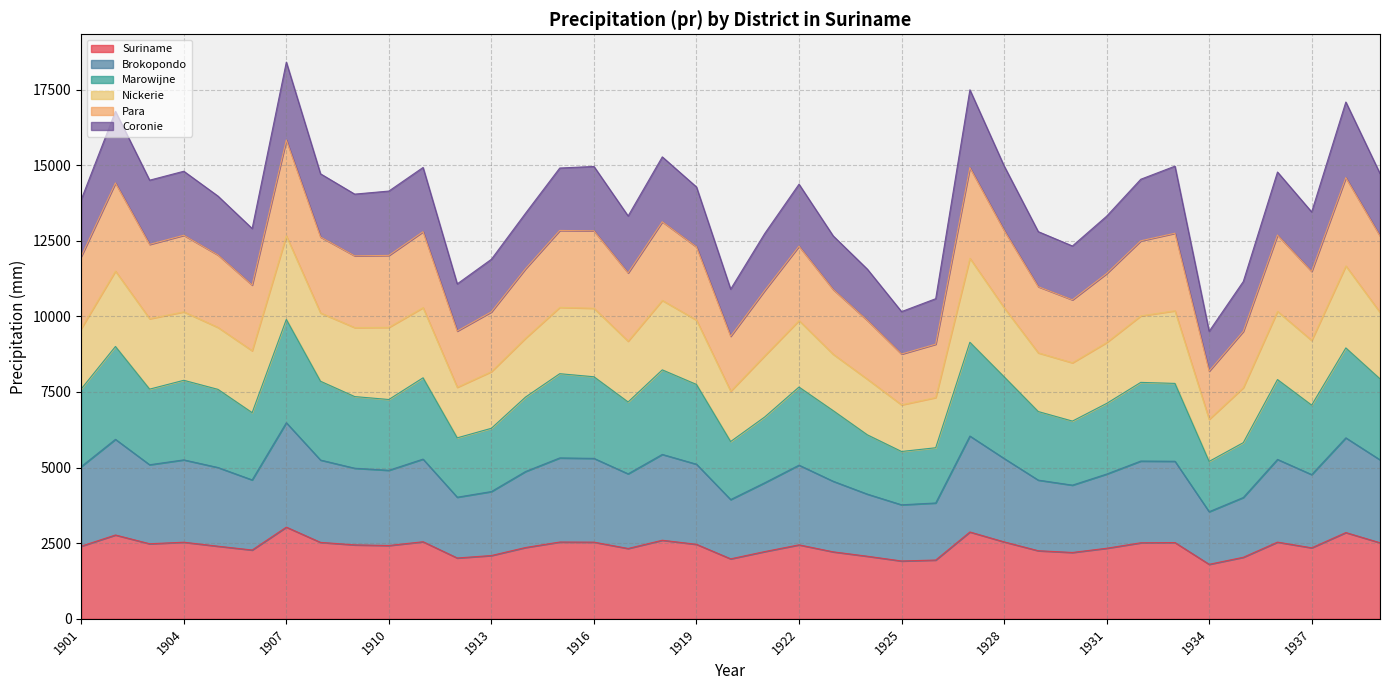

List the labels in order of Brokopondo value, largest first.

1907, 1927, 1902, 1938, 1918, 1915, 1928, 1916, 1911, 1939, 1936, 1904, 1908, 1932, 1933, 1919, 1922, 1901, 1903, 1905, 1909, 1914, 1910, 1917, 1931, 1937, 1923, 1929, 1906, 1921, 1930, 1913, 1924, 1912, 1920, 1935, 1926, 1925, 1934